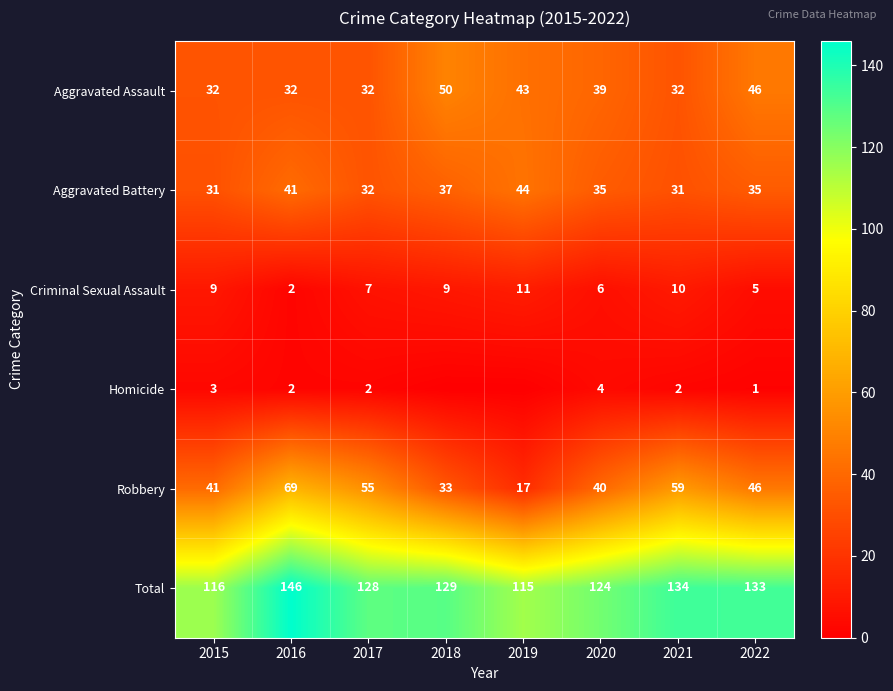

What is the greatest value displayed?

146